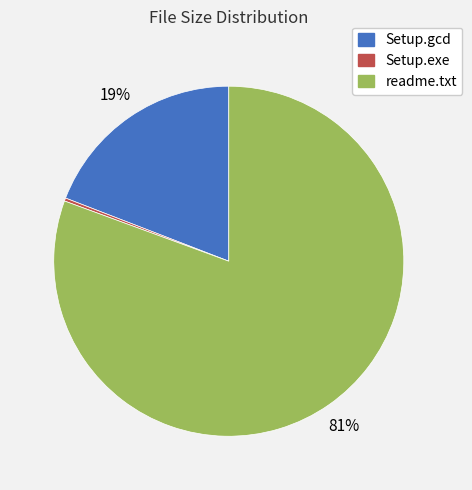

Between Setup.gcd and readme.txt, which is larger?

readme.txt